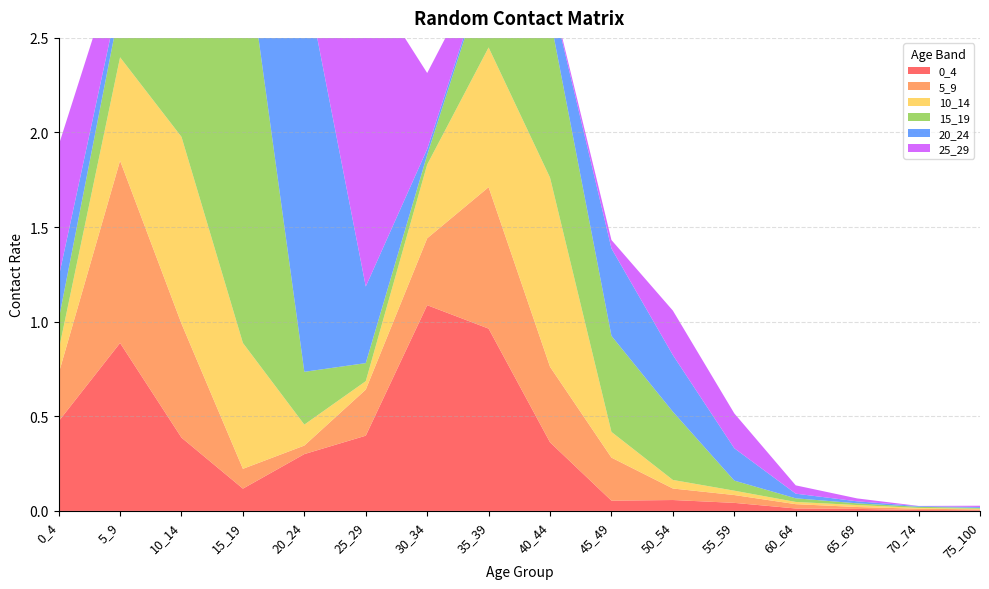

Reading left to right, list all the values displayed in this chart.

0_4: 0_4=0.5	5_9=0.9	10_14=0.4	15_19=0.1	20_24=0.3	25_29=0.4	30_34=1.1	35_39=1.0	40_44=0.4	45_49=0.1	50_54=0.1	55_59=0.0	60_64=0.0	65_69=0.0	70_74=0.0	75_100=0.0
5_9: 0_4=0.3	5_9=1.0	10_14=0.6	15_19=0.1	20_24=0.0	25_29=0.2	30_34=0.4	35_39=0.7	40_44=0.4	45_49=0.2	50_54=0.1	55_59=0.0	60_64=0.0	65_69=0.0	70_74=0.0	75_100=0.0
10_14: 0_4=0.1	5_9=0.5	10_14=1.0	15_19=0.7	20_24=0.1	25_29=0.0	30_34=0.4	35_39=0.7	40_44=1.0	45_49=0.1	50_54=0.0	55_59=0.0	60_64=0.0	65_69=0.0	70_74=0.0	75_100=0.0
15_19: 0_4=0.2	5_9=0.3	10_14=0.8	15_19=2.2	20_24=0.3	25_29=0.1	30_34=0.1	35_39=0.4	40_44=0.8	45_49=0.5	50_54=0.4	55_59=0.1	60_64=0.0	65_69=0.0	70_74=0.0	75_100=0.0
20_24: 0_4=0.2	5_9=0.1	10_14=0.1	15_19=0.5	20_24=2.1	25_29=0.4	30_34=0.0	35_39=0.0	40_44=0.1	45_49=0.5	50_54=0.3	55_59=0.2	60_64=0.0	65_69=0.0	70_74=0.0	75_100=0.0
25_29: 0_4=0.7	5_9=0.2	10_14=0.1	15_19=0.1	20_24=0.3	25_29=1.6	30_34=0.4	35_39=0.0	40_44=0.0	45_49=0.0	50_54=0.2	55_59=0.2	60_64=0.0	65_69=0.0	70_74=0.0	75_100=0.0